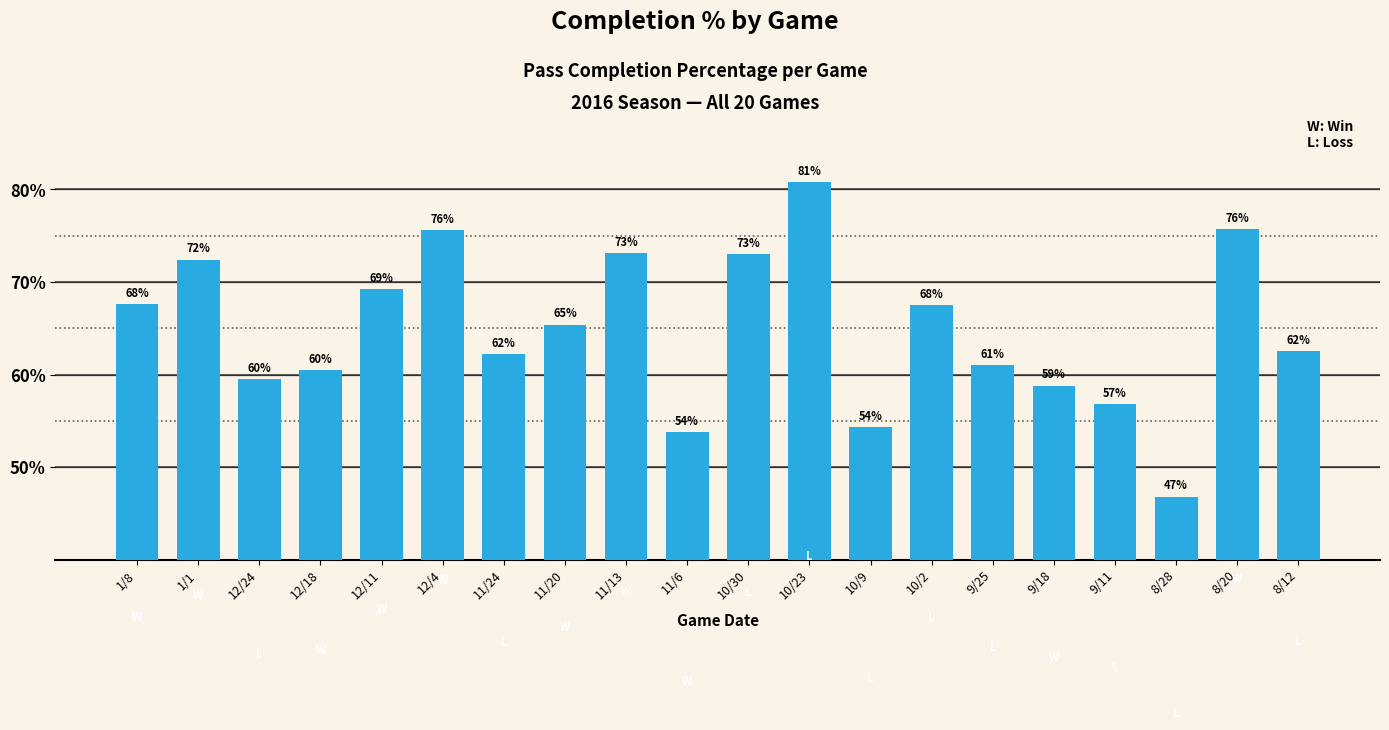

Between 1/1 and 1/8, which is larger?

1/1